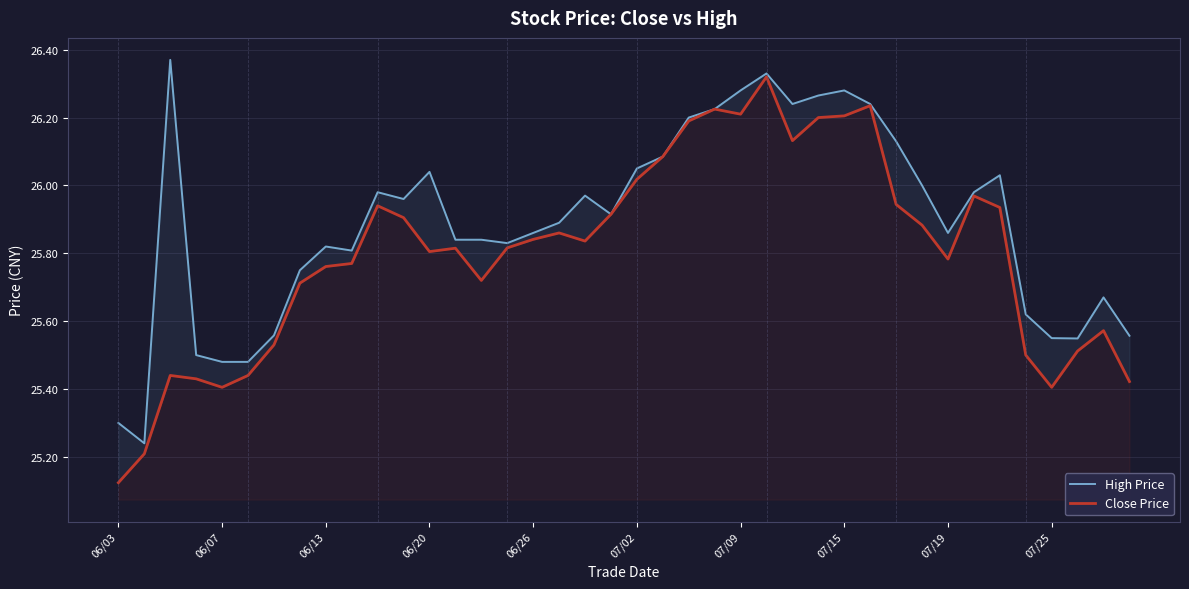

Reading left to right, extract all data points from this chart.

High Price: 25.3	25.2	26.4	25.5	25.5	25.5	25.6	25.8	25.8	25.8	26.0	26.0	26.0	25.8	25.8	25.8	25.9	25.9	26.0	25.9	26.1	26.1	26.2	26.2	26.3	26.3	26.2	26.3	26.3	26.2	26.1	26.0	25.9	26.0	26.0	25.6	25.6	25.5	25.7	25.6
Close Price: 25.1	25.2	25.4	25.4	25.4	25.4	25.5	25.7	25.8	25.8	25.9	25.9	25.8	25.8	25.7	25.8	25.8	25.9	25.8	25.9	26.0	26.1	26.2	26.2	26.2	26.3	26.1	26.2	26.2	26.2	25.9	25.9	25.8	26.0	25.9	25.5	25.4	25.5	25.6	25.4